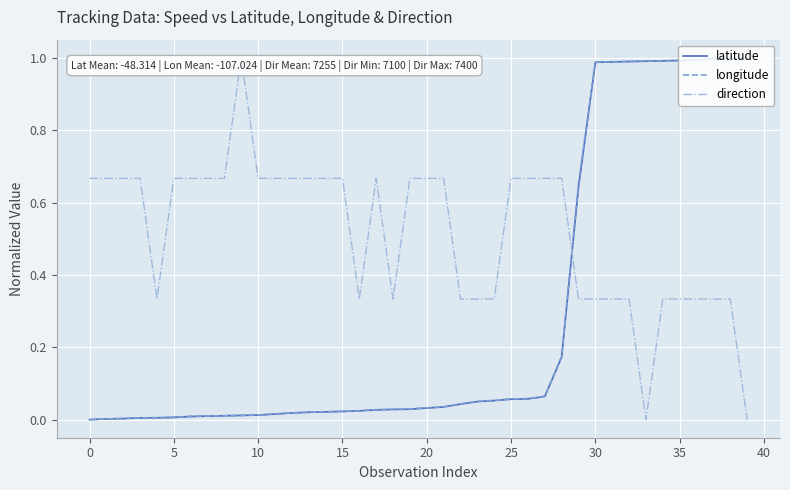

True or false: longitude and direction cross at least once.

True